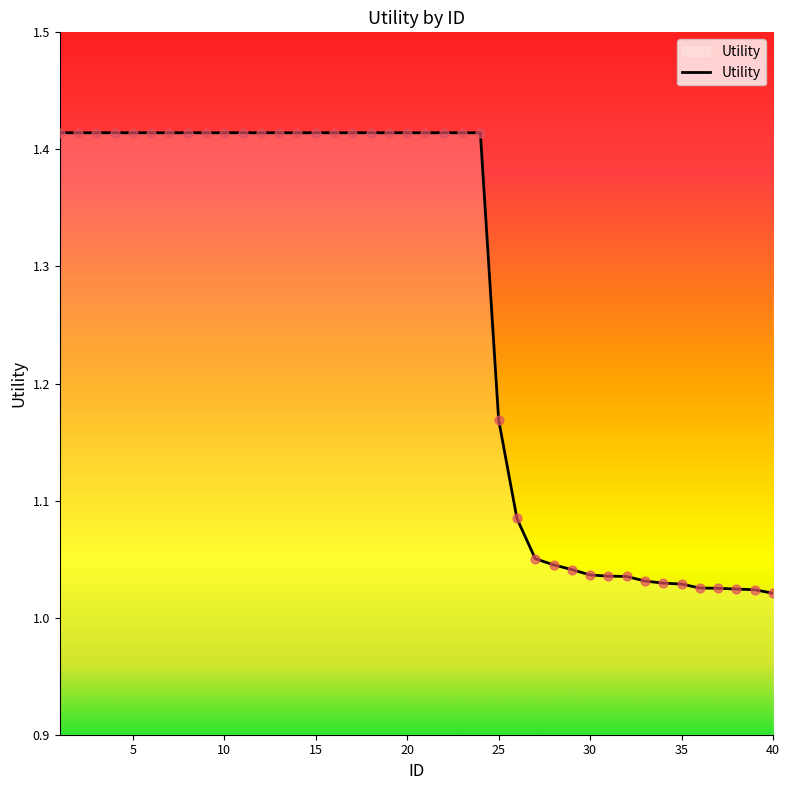

What is the difference between the maximum and minimum values?

0.4